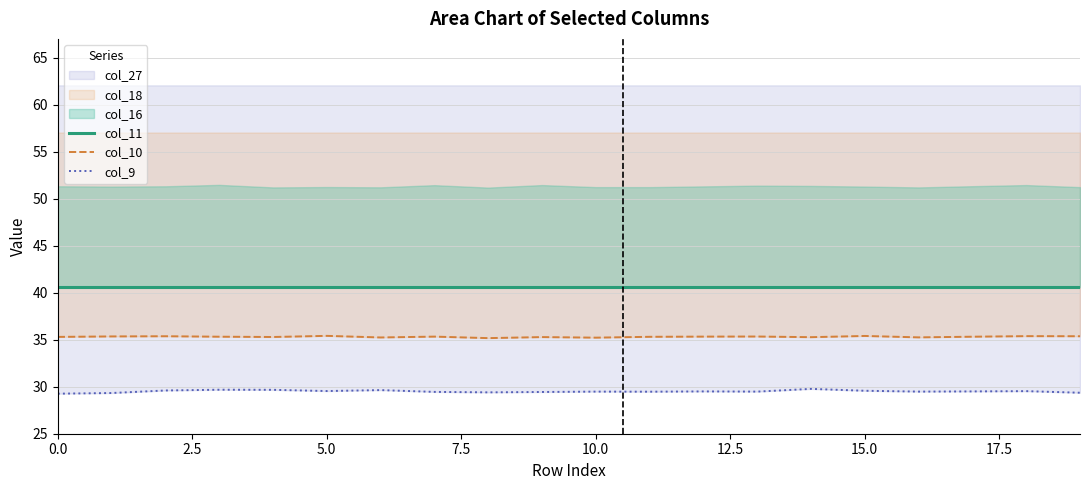

What is the lowest value of the col_10 series?

35.2